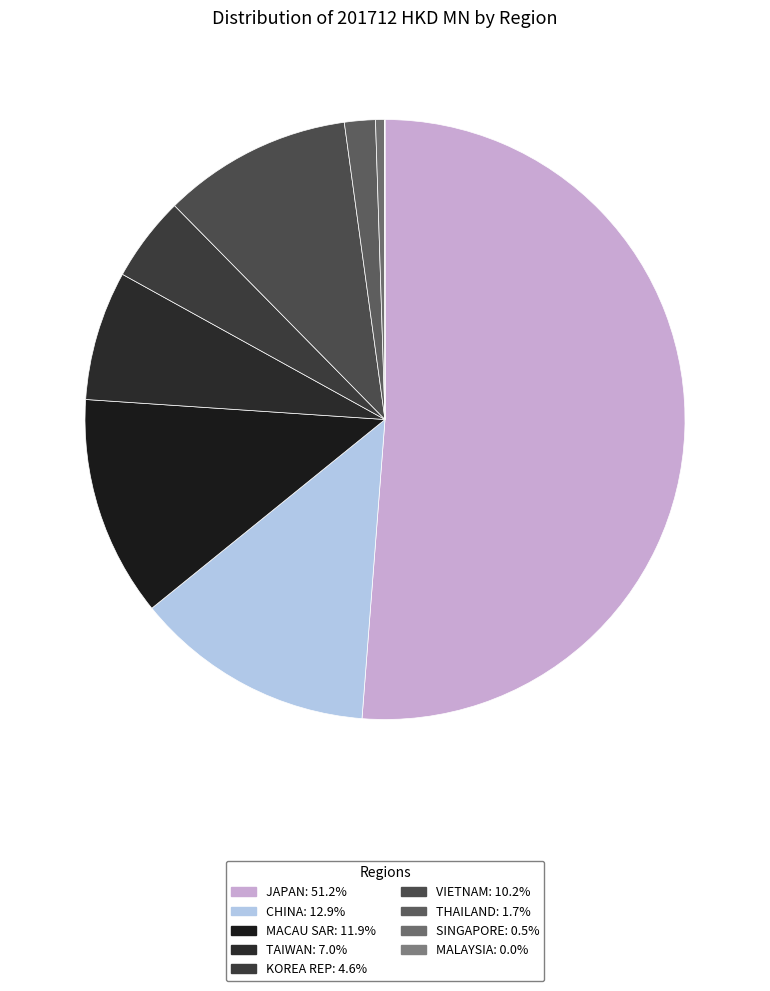

Rank the categories by value from highest to lowest.

JAPAN, CHINA, MACAU SAR, VIETNAM, TAIWAN, KOREA REP, THAILAND, SINGAPORE, MALAYSIA